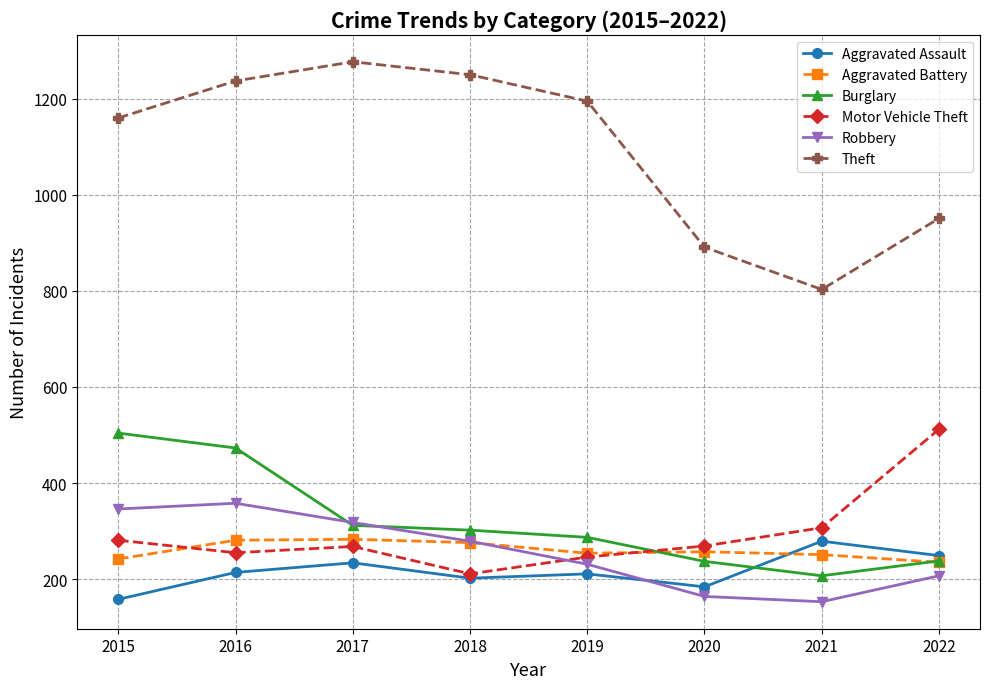

How many times do Motor Vehicle Theft and Burglary cross each other?

1